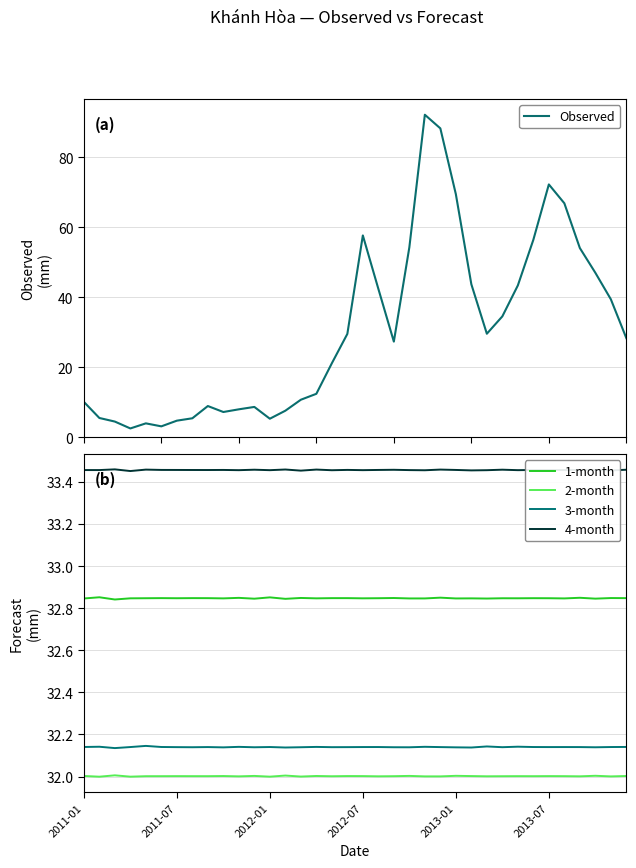

How many lines are shown in the chart?

5